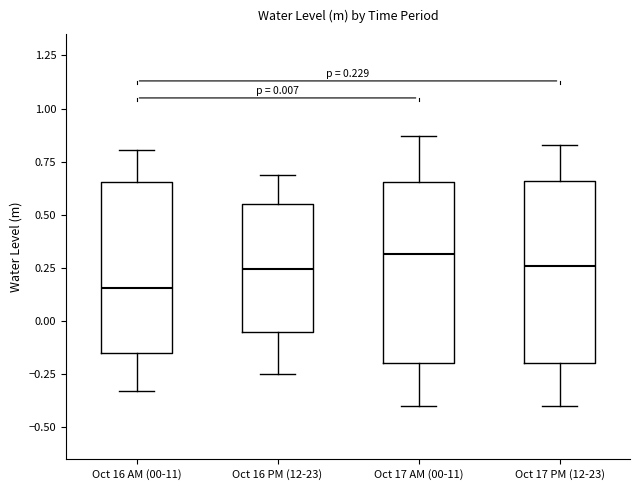

Which box's median line is the highest?

Oct 17 AM (00-11)